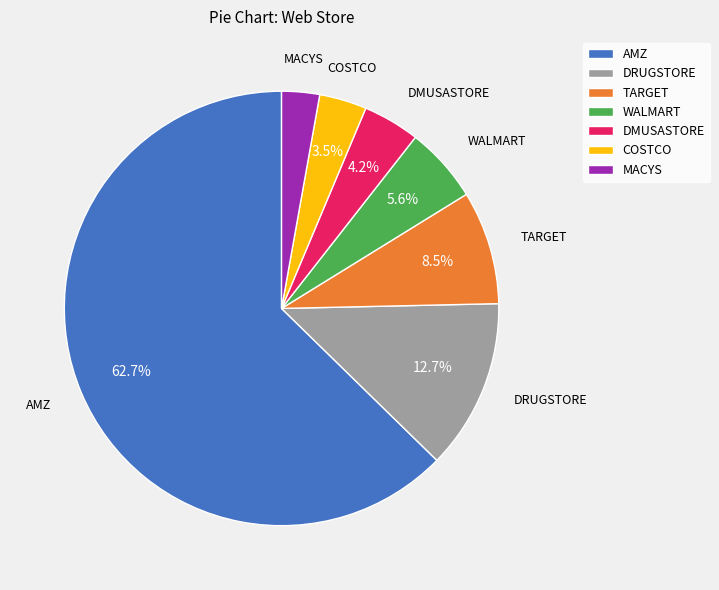

Do DMUSASTORE and COSTCO together represent more than half of the pie?

No